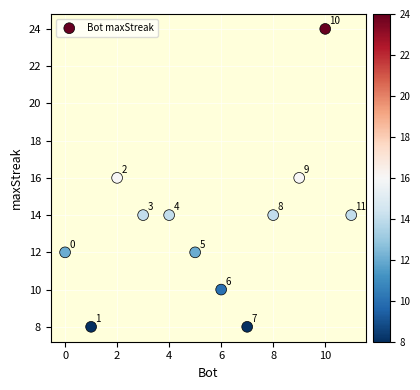

What Y value in the scatter plot is closest to 16?

16